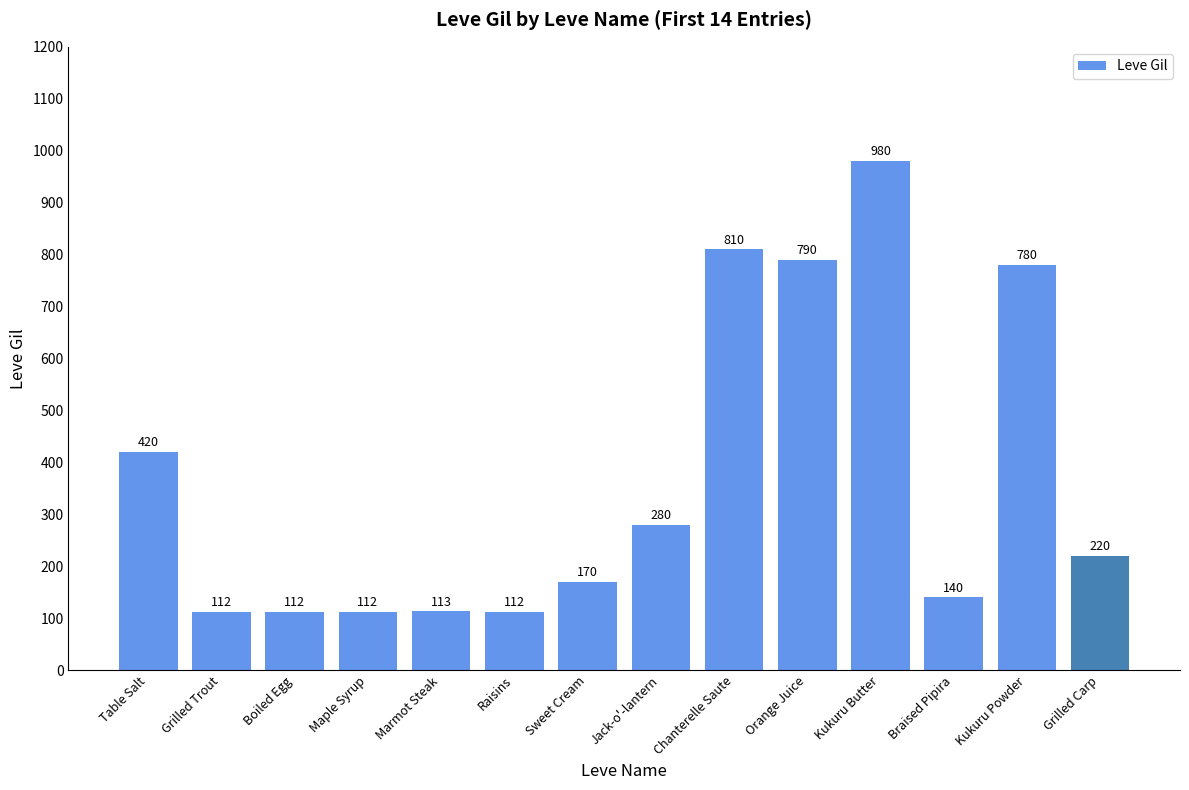

What is the greatest value displayed?

980